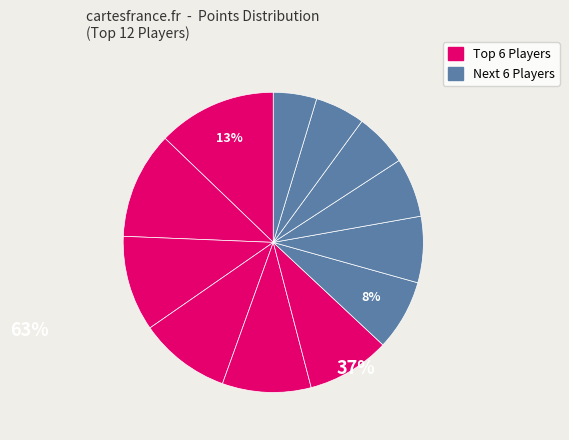

Count the number of slices in the pie.

12